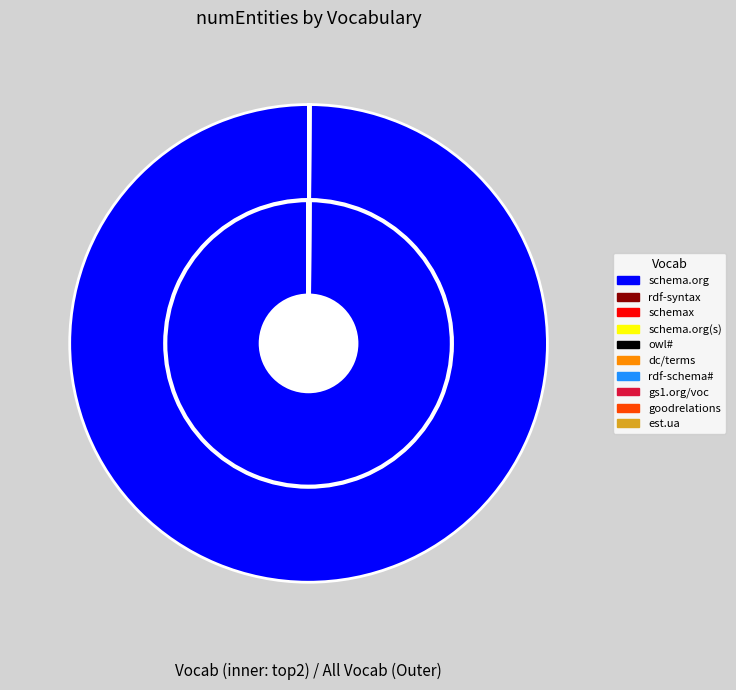

Which slice is the largest?

http://schema.org/